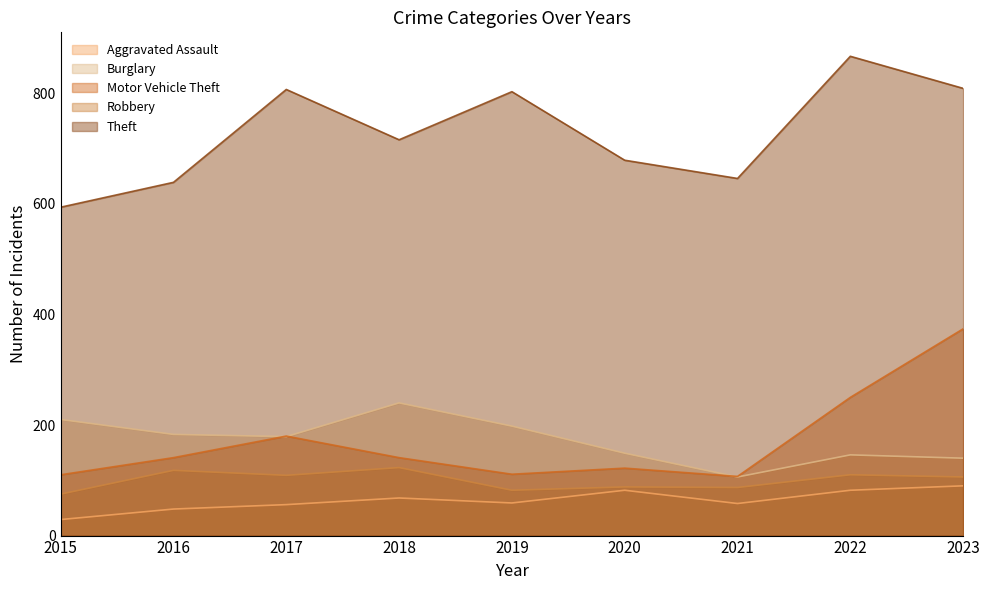

Which series has the largest total across all categories?

Theft